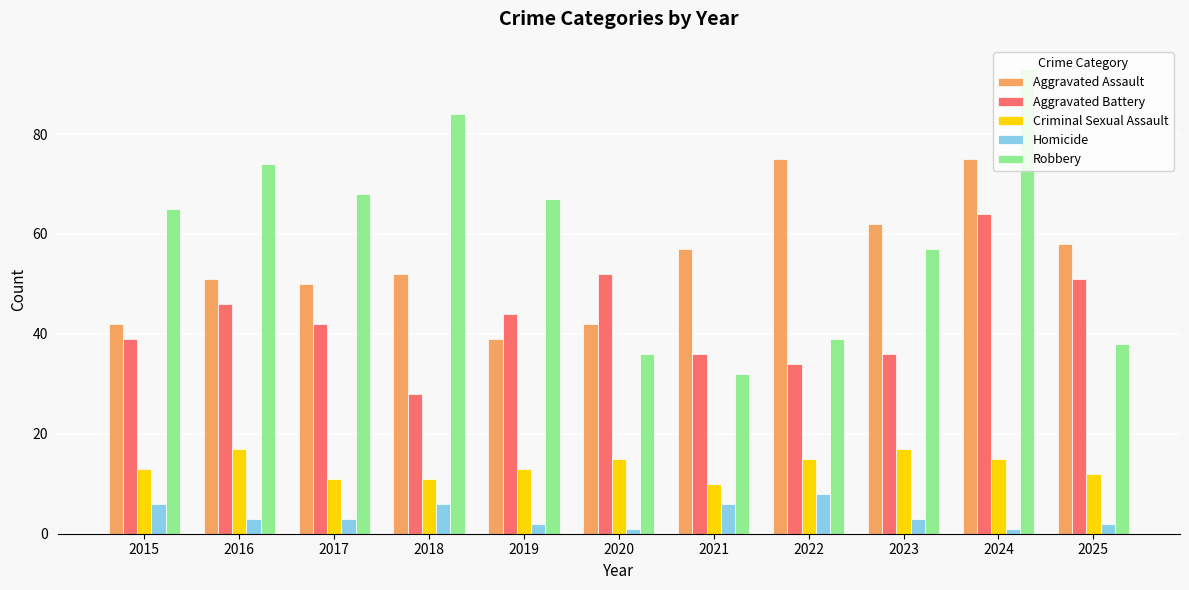

At which label is Robbery closest to 62?

2015